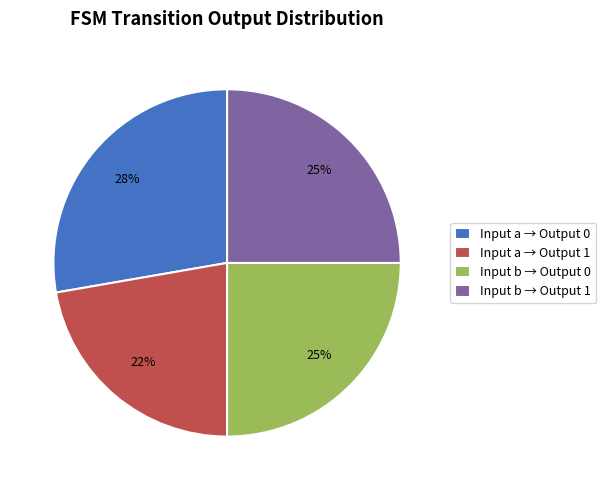

Combined, do Input a → Output 1 and Input b → Output 0 account for over 50%?

No